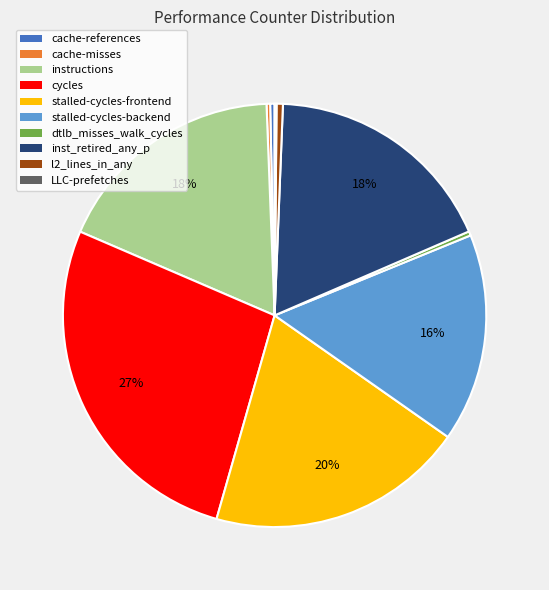

To the nearest percent, what is the difference between the largest and smallest slice percentages?

27%